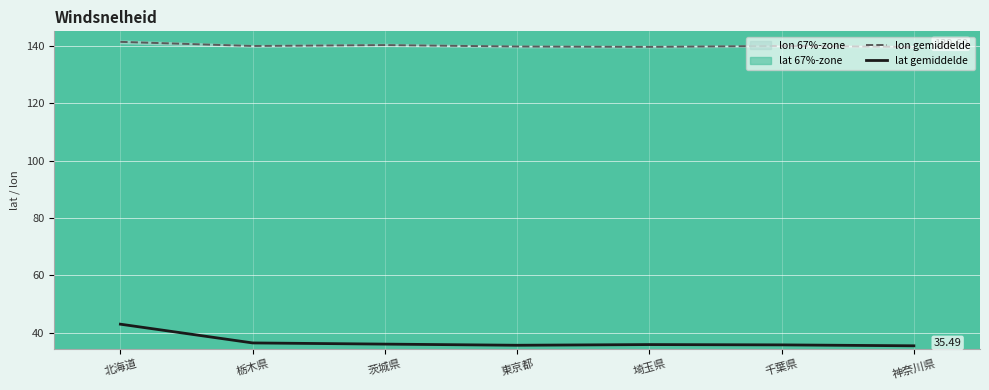

What is the sum of all lon gemiddelde values?

980.3